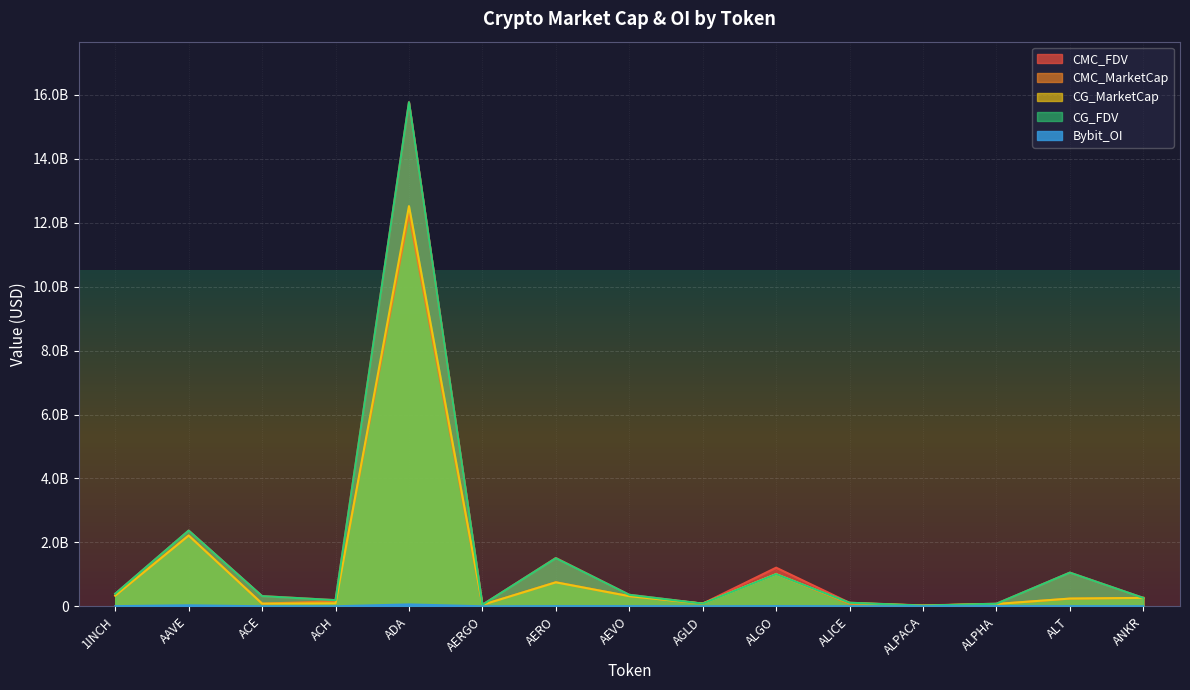

Which category has the lowest value in the CMC_FDV series?

ALPACA